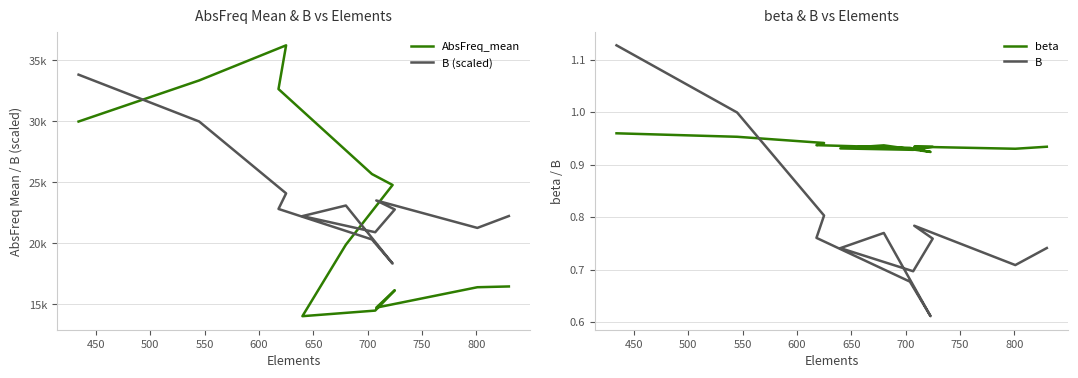

Rank the series by their maximum value, from lowest to highest.

beta, B, B (scaled), AbsFreq_mean